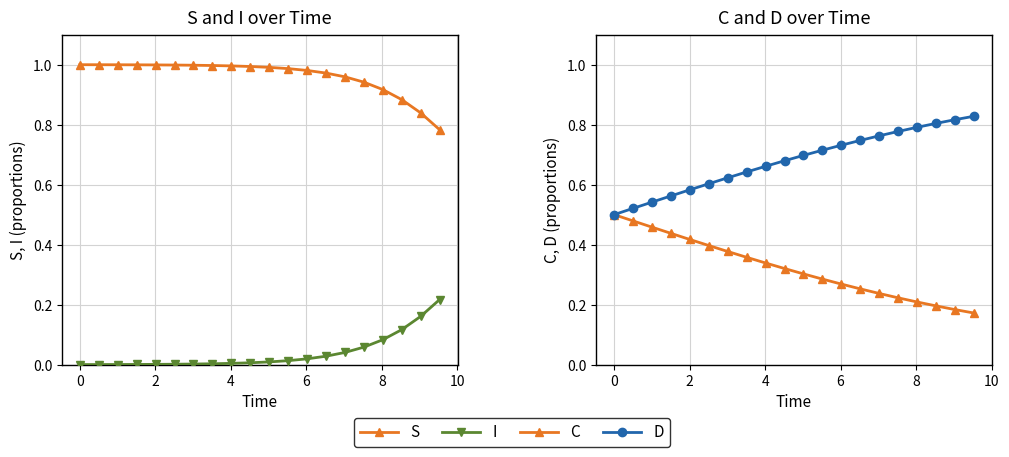

What are all the series names shown in the legend?

S, I, C, D